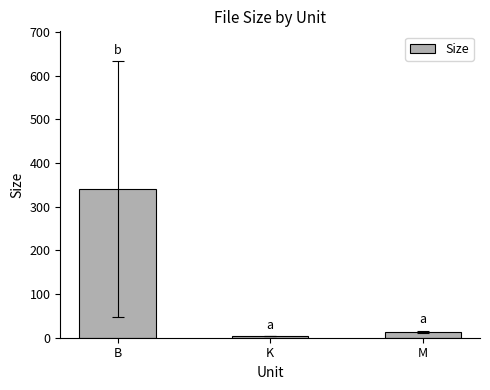

Rank the categories by value from highest to lowest.

B, M, K